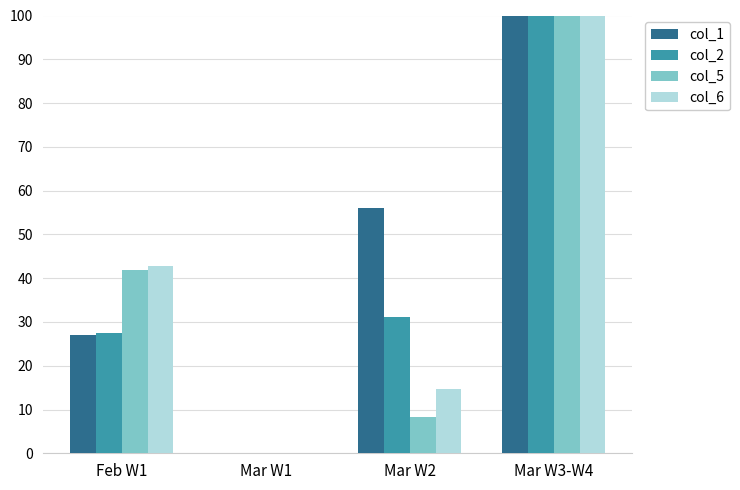

What is the sum of the col_6 values at Mar W1 and Mar W3-W4?

100.0